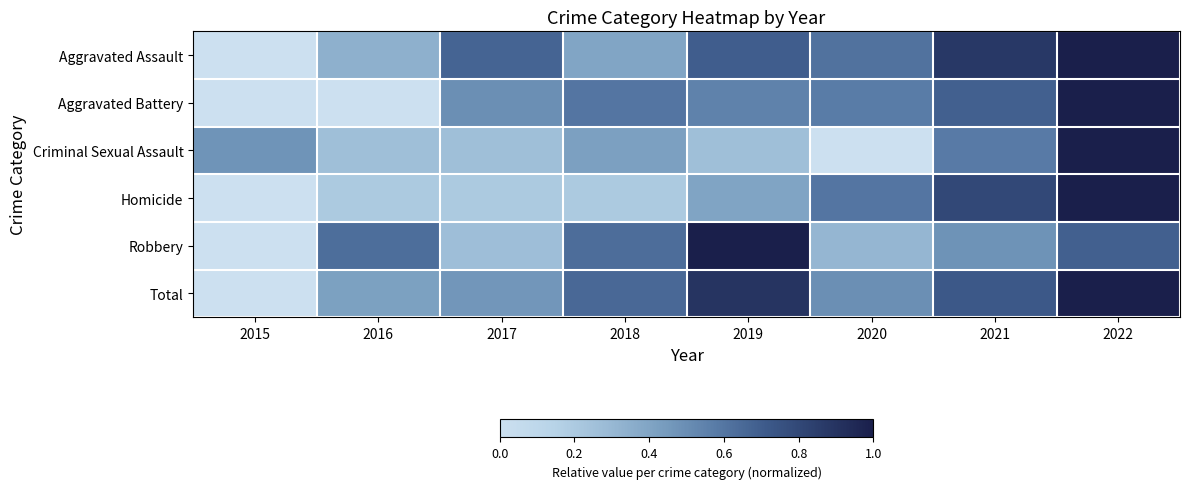

Count the number of data series in this chart.

6